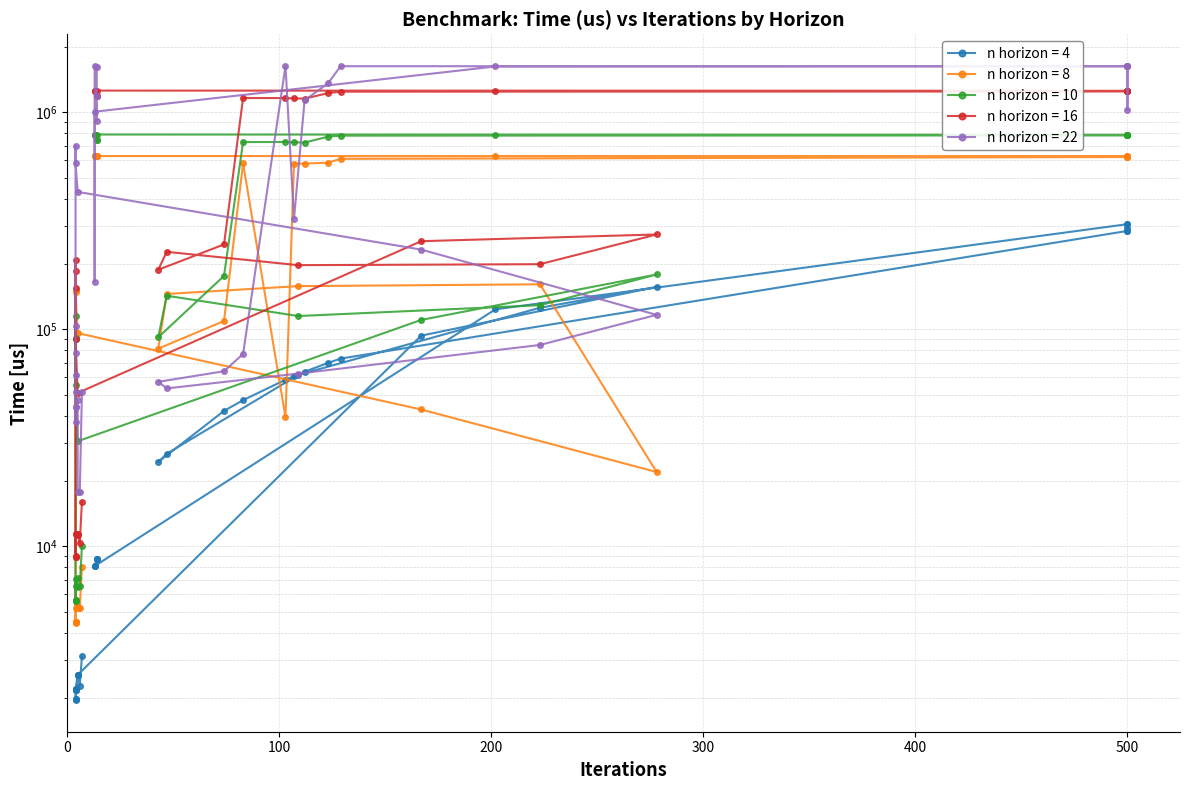

Which series changed the most between 27 and 29?

n horizon = 22